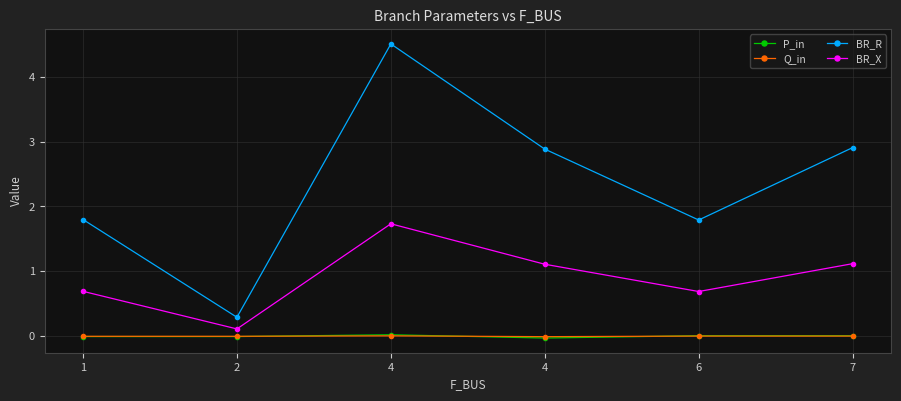

How many data points in BR_X are above 1?

3